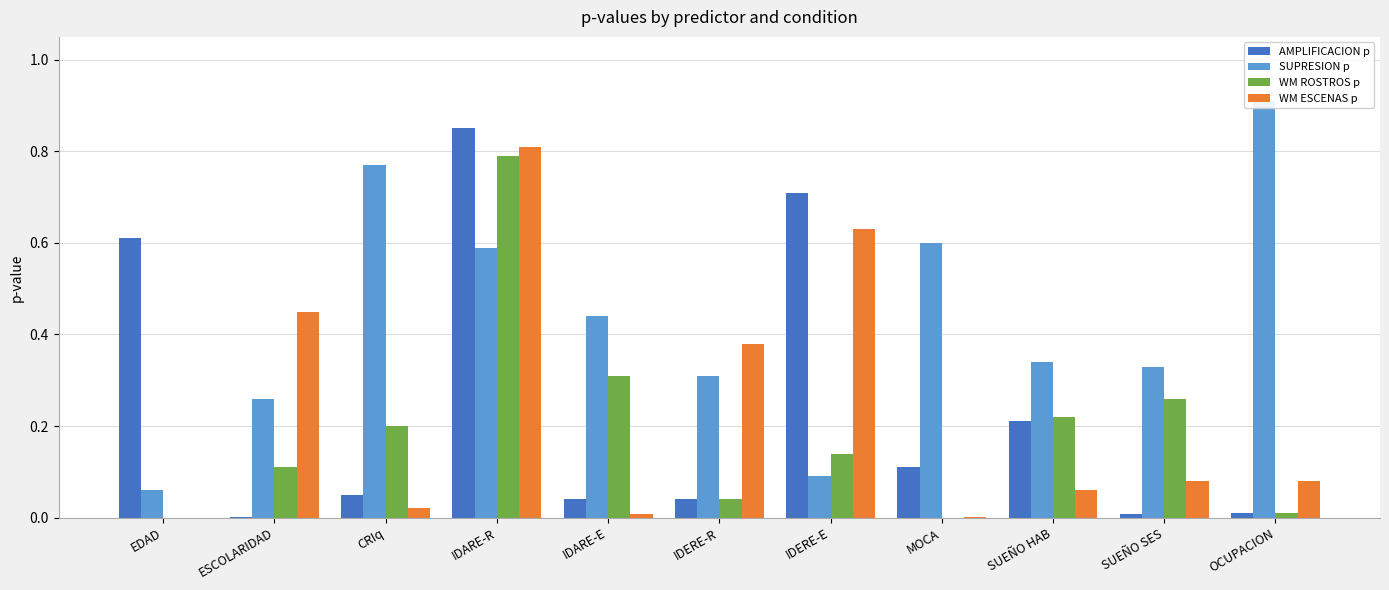

What is the difference between the maximum and second lowest values in the WM ESCENAS p series?

0.8